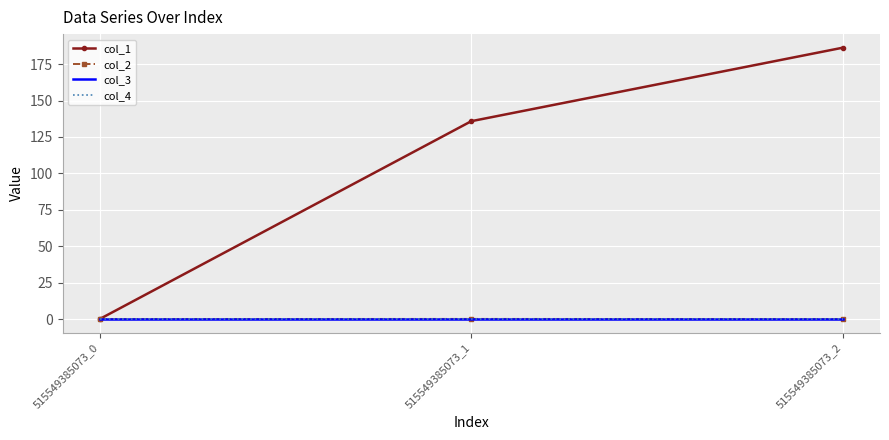

At which label does col_3 reach its peak?

515549385073_0